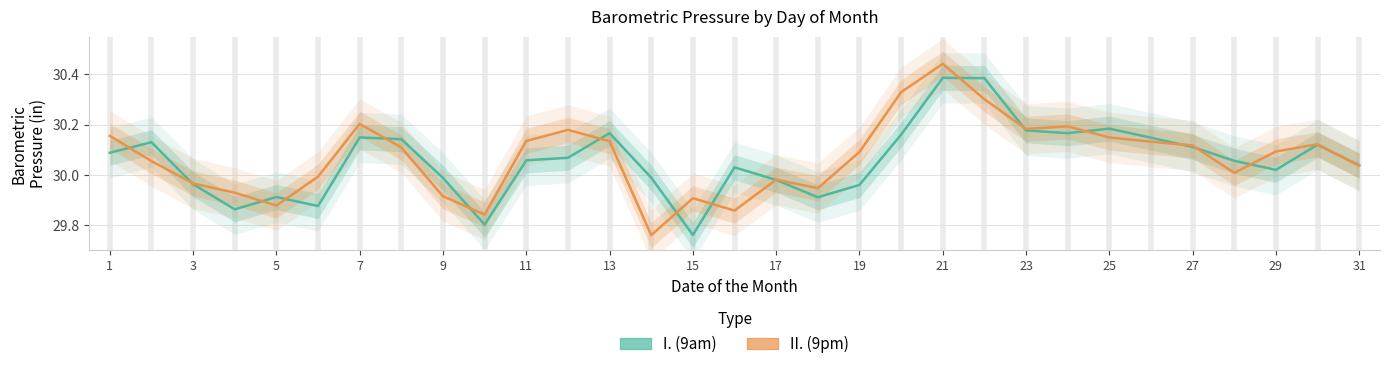

How many data points in II. (9pm) are above 30?

20